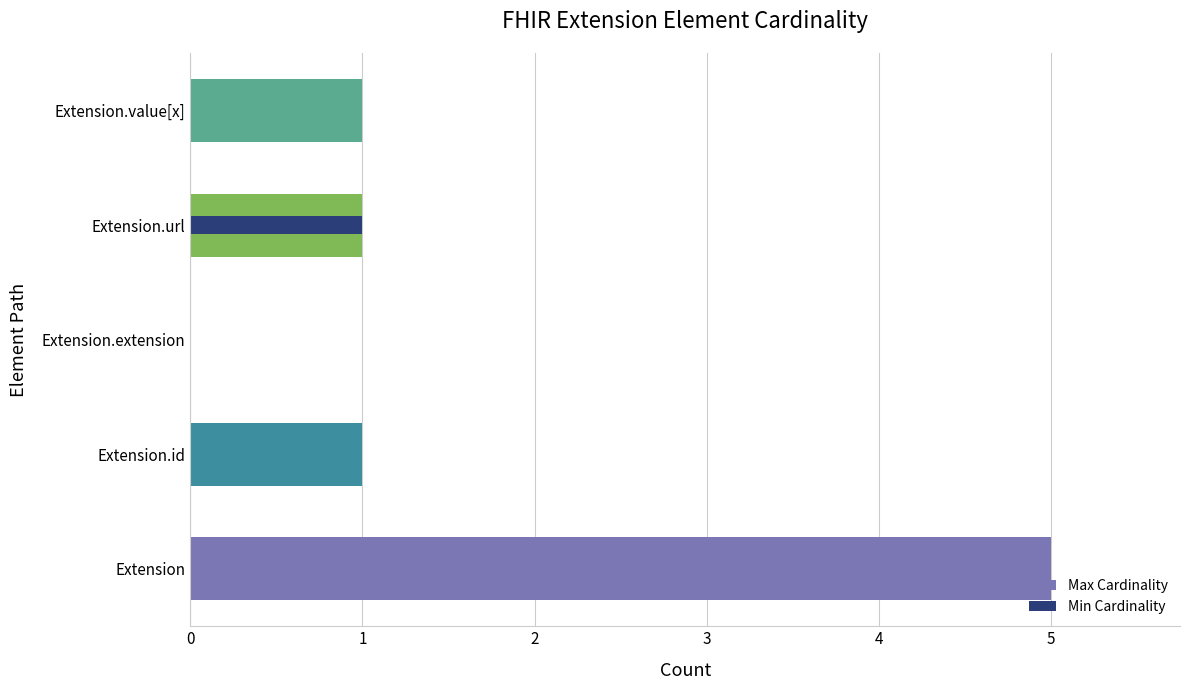

Is it true that Min Cardinality equals 0 at Extension?

True